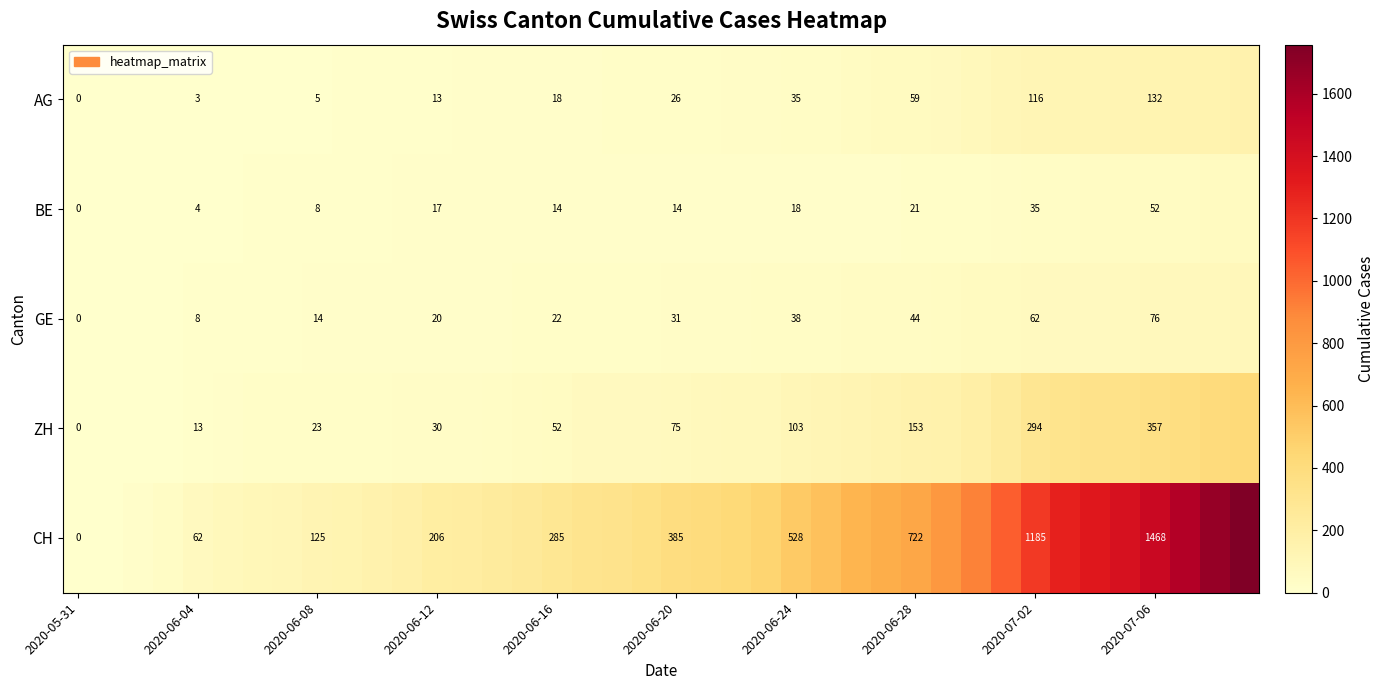

How many series are shown in this chart?

5